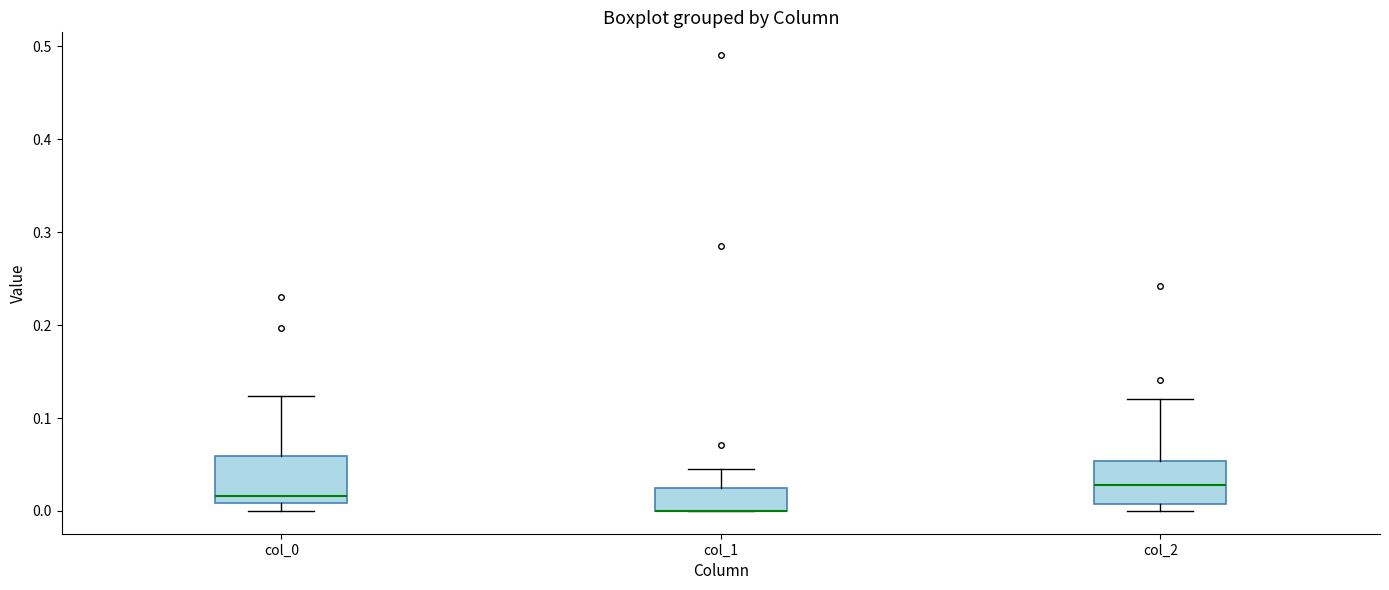

Where does the upper whisker of the box for col_2 end on the y-axis? The values are not printed on the chart, so give them approximately, as read against the axis.

0.12